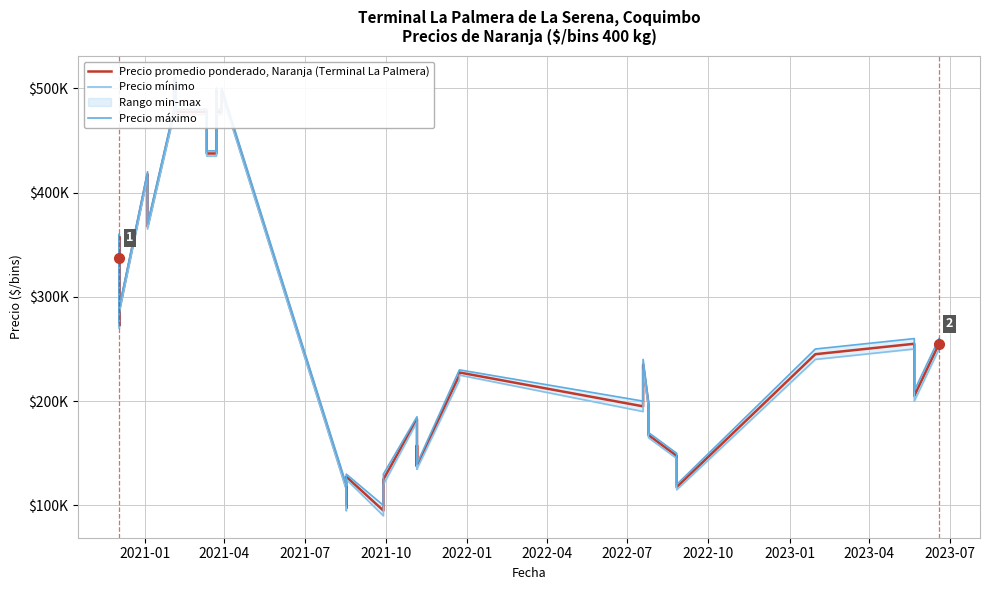

How many values in the Precio mínimo series are below 250000?

20